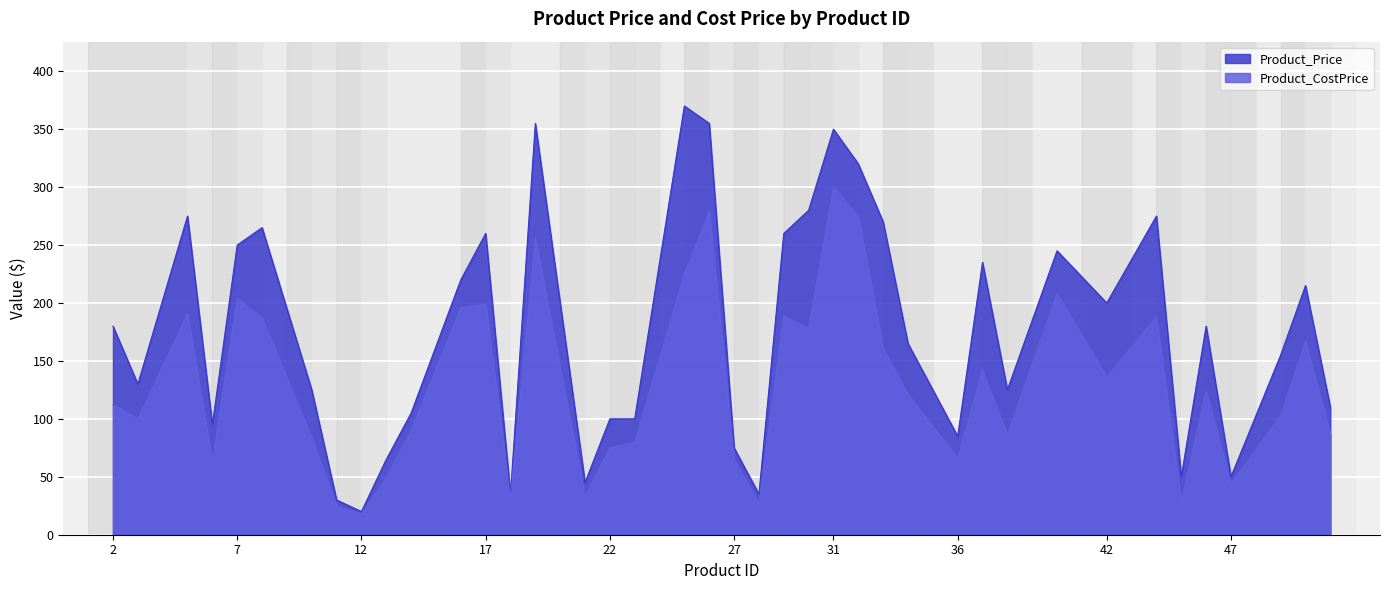

Reading left to right, what are all the values shown in this chart?

Product_Price: 2=180	3=130	5=275	6=95	7=250	8=265	10=125	11=30	12=20	13=65	14=105	16=220	17=260	18=35	19=355	21=45	22=100	23=100	25=370	26=355	27=75	28=35	29=260	30=280	31=350	32=320	33=270	34=165	36=85	37=235	38=125	40=245	42=200	44=275	45=50	46=180	47=50	49=155	50=215	51=110
Product_CostPrice: 2=112	3=100	5=191	6=63	7=204	8=187	10=84	11=25	12=18	13=49	14=90	16=196	17=199	18=31	19=256	21=33	22=75	23=80	25=225	26=279	27=65	28=27	29=189	30=178	31=300	32=275	33=161	34=121	36=66	37=142	38=86	40=208	42=136	44=188	45=29	46=124	47=44	49=103	50=167	51=87